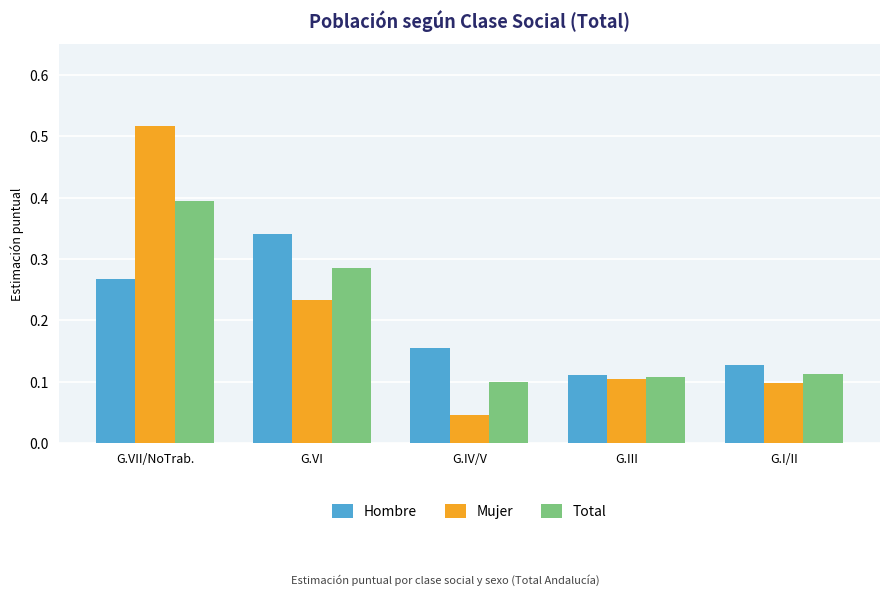

How many bars are there in total?

15